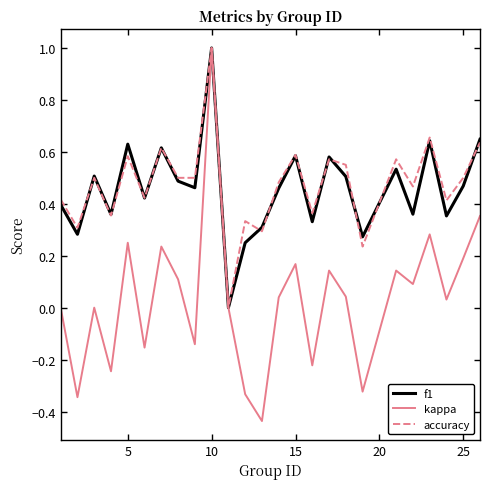

What is the maximum value for f1?

1.0